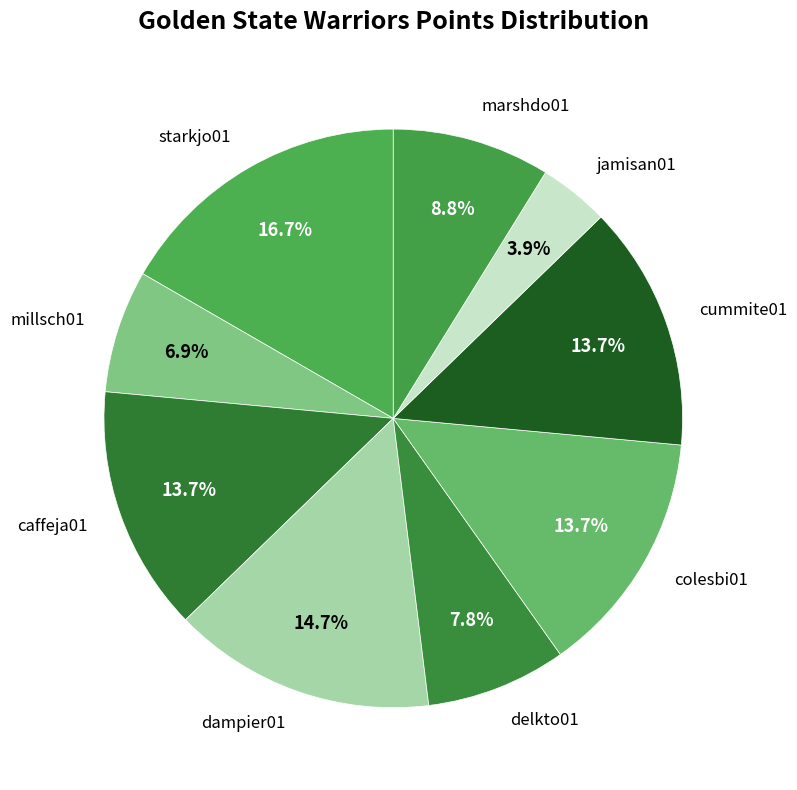

To the nearest percent, what is the difference between the largest and smallest slice percentages?

13%